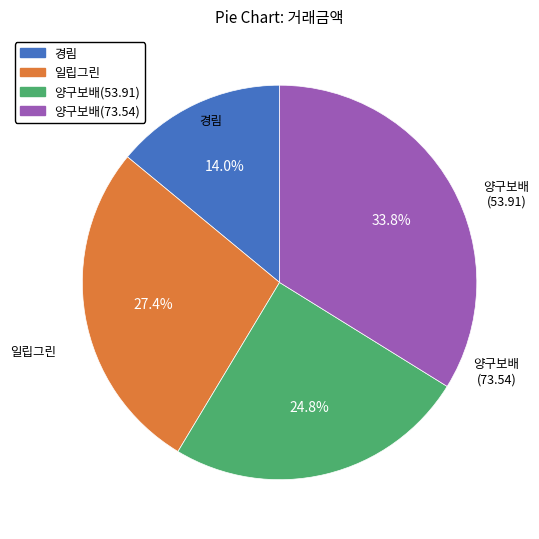

To the nearest percent, what portion does 양구보배(73.54) represent?

34%